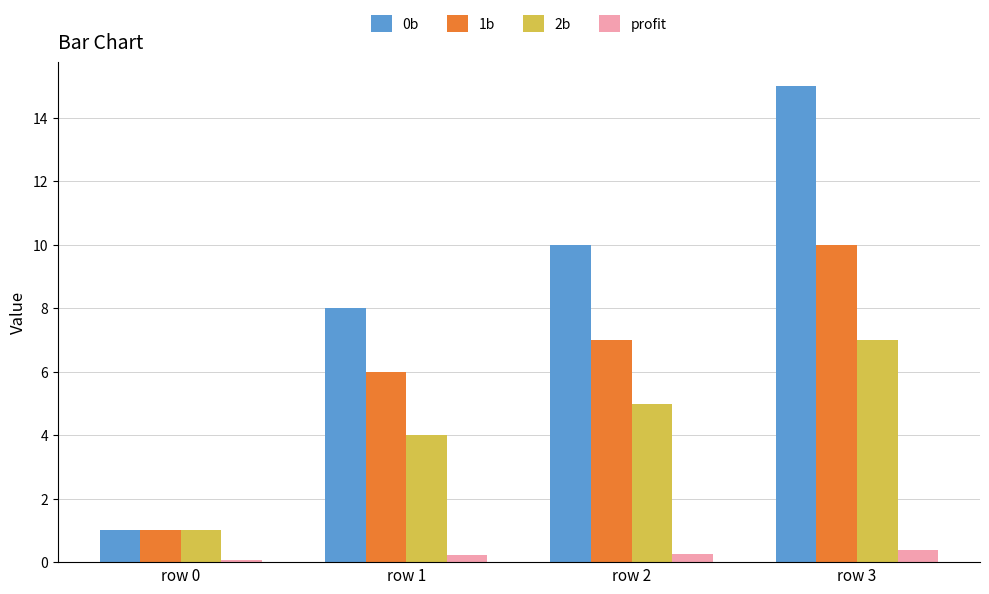

What is the minimum value shown in the chart?

0.1